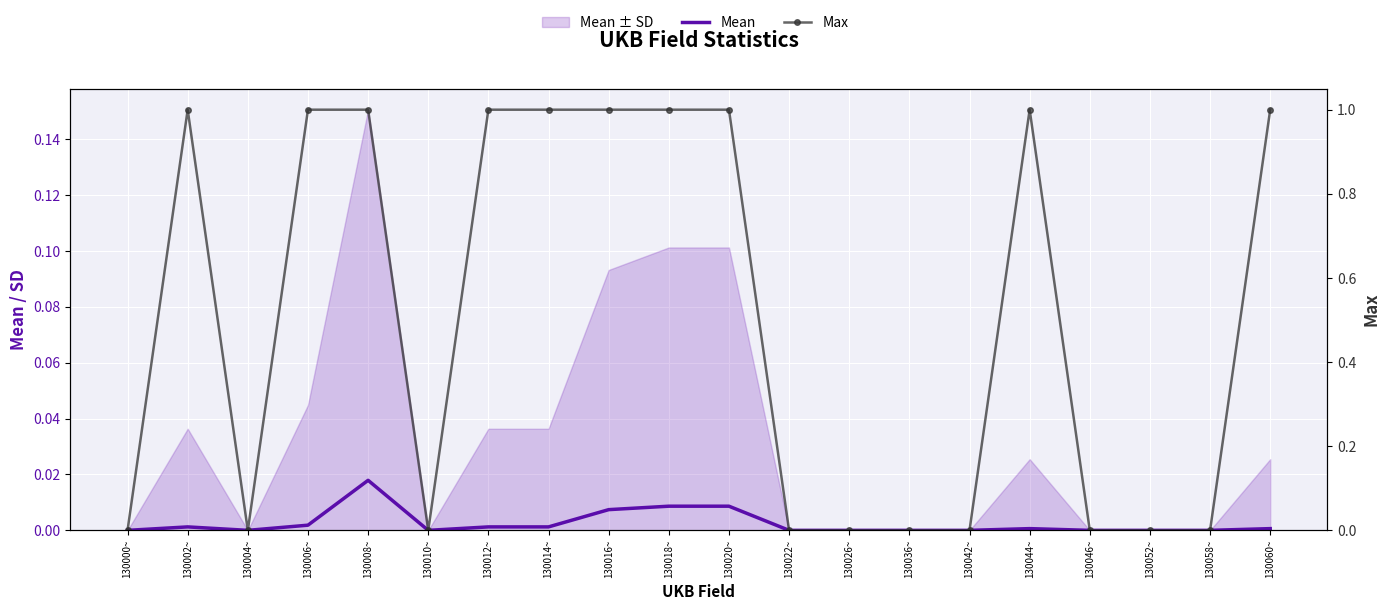

True or false: Max and Mean cross at least once.

False